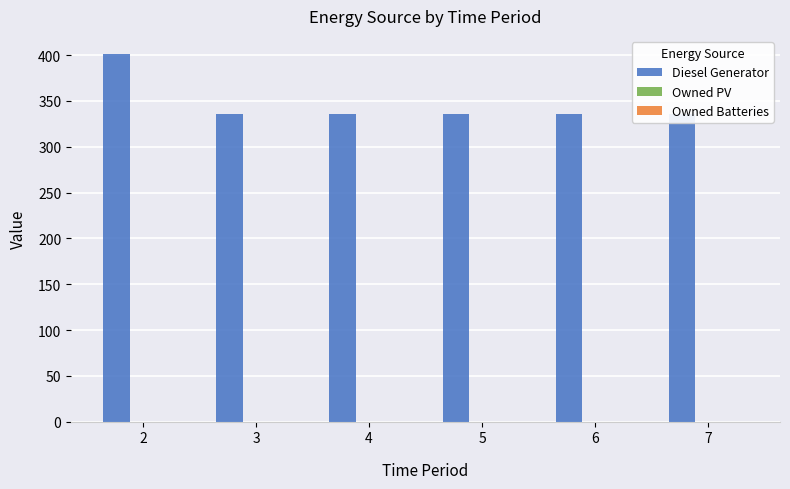

What are all the series names shown in the legend?

Diesel Generator, Owned PV, Owned Batteries